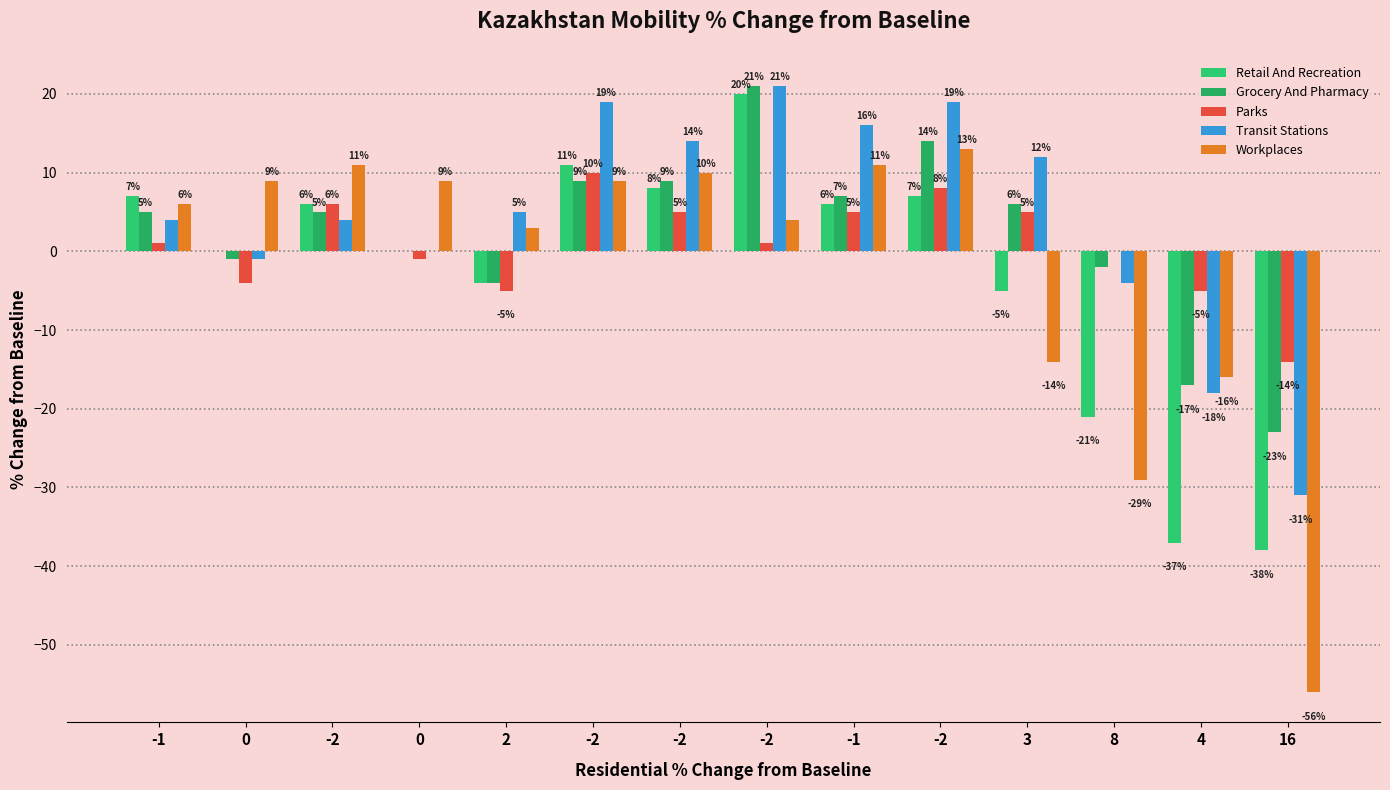

How many data points does each series have?

14